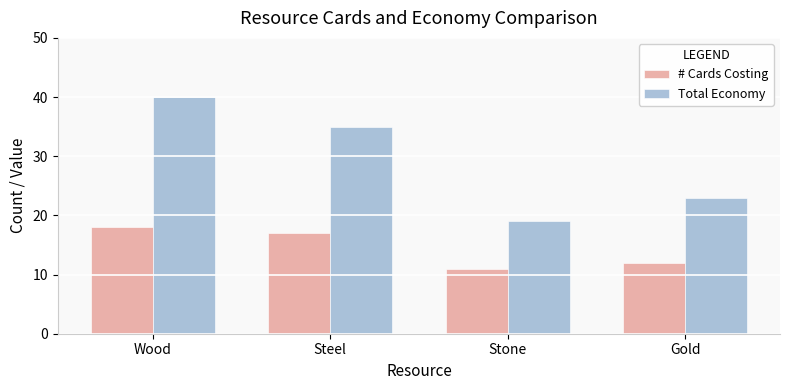

Which series changed the most between Wood and Steel?

Total Economy